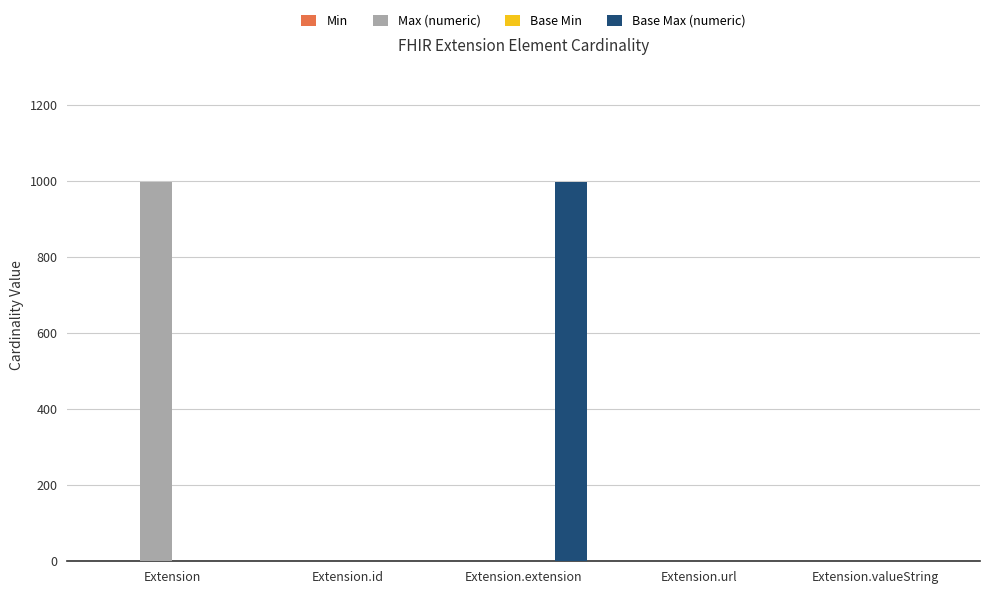

Between Extension and Extension.id, which series saw the biggest shift?

Max (numeric)